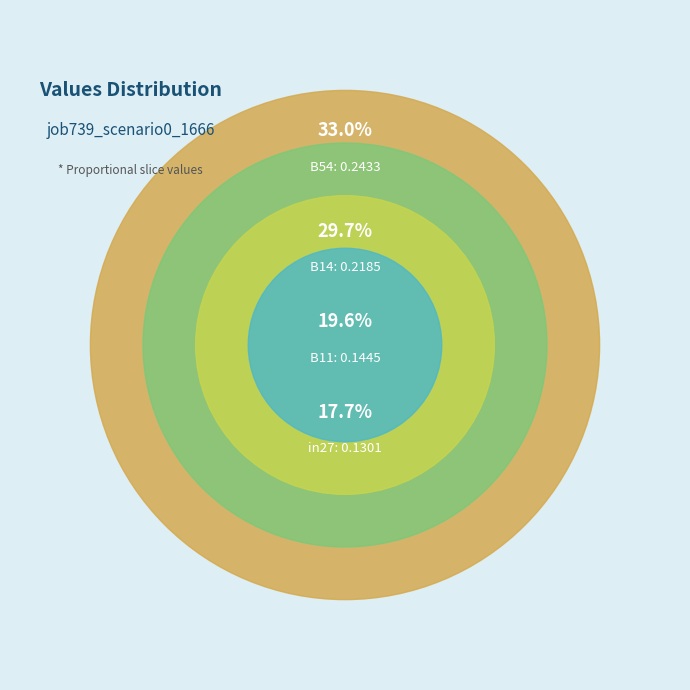

What is the total percentage of B54 and B11?

52.7%